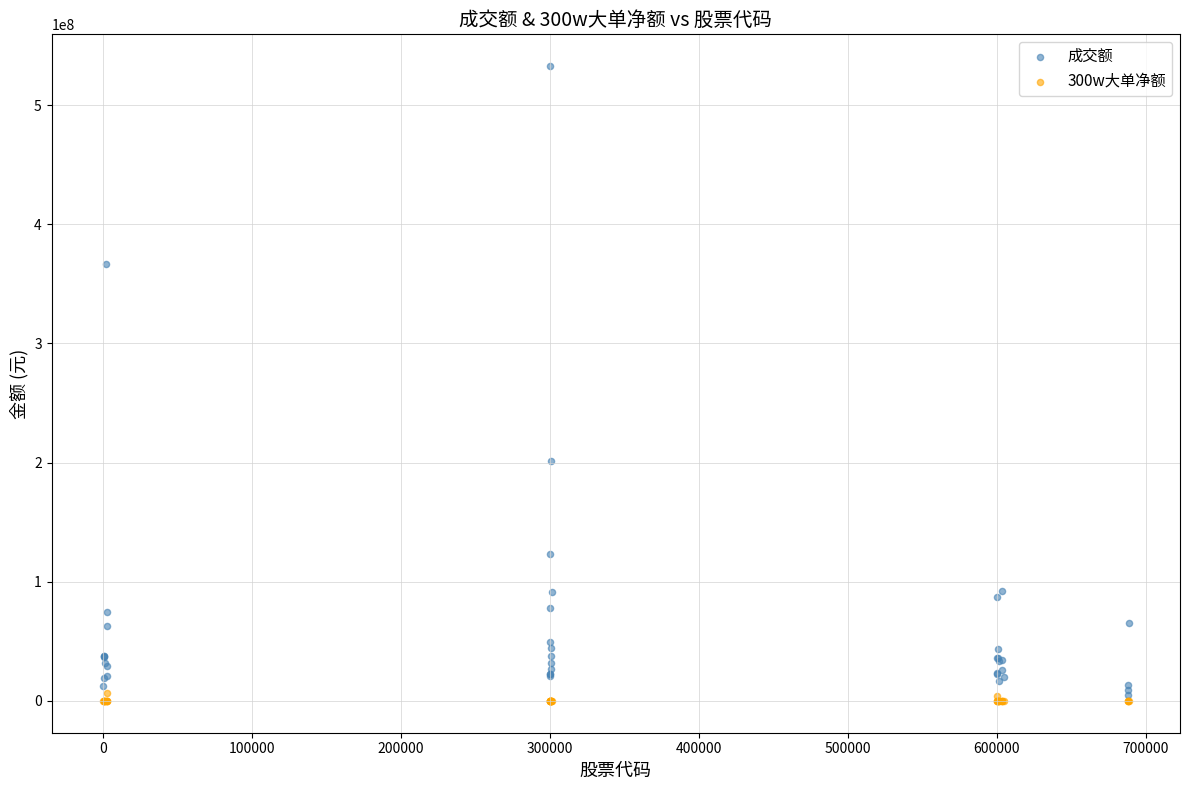

Across all series, what Y value is closest to 266355987?

201265269